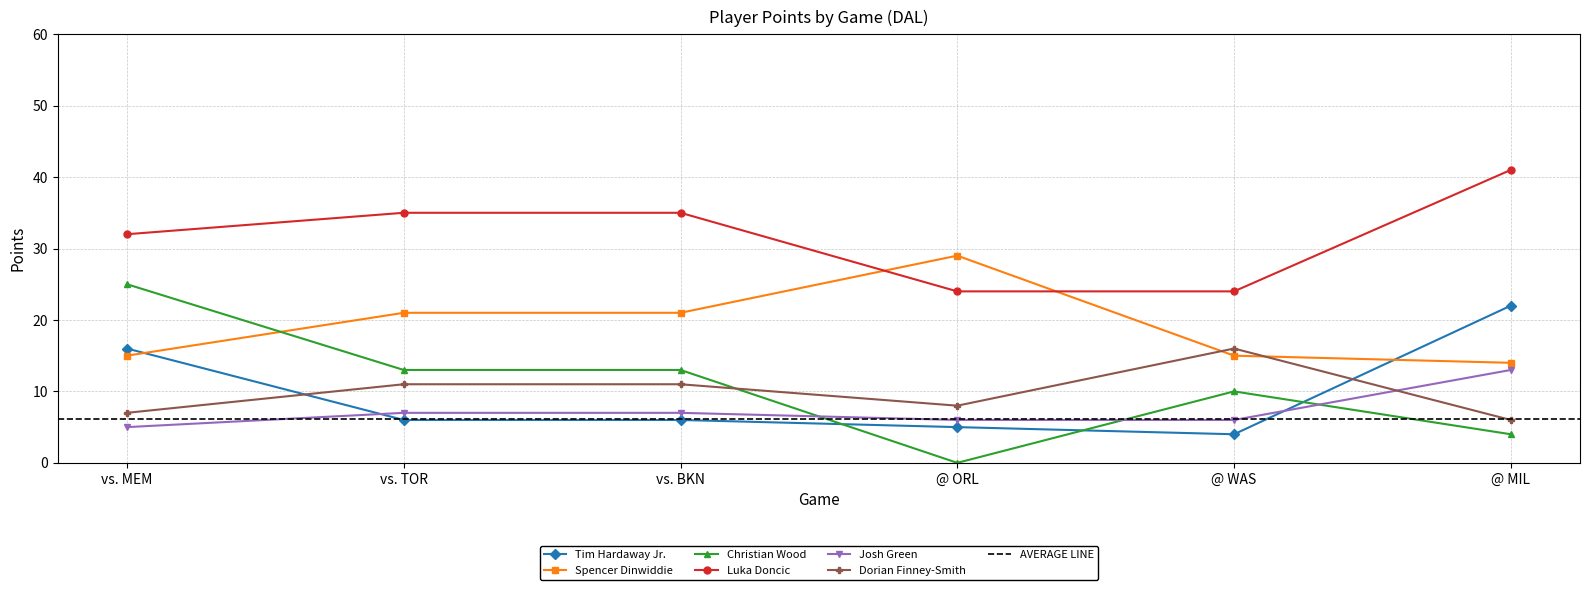

How many times do Spencer Dinwiddie and Tim Hardaway Jr. cross each other?

2